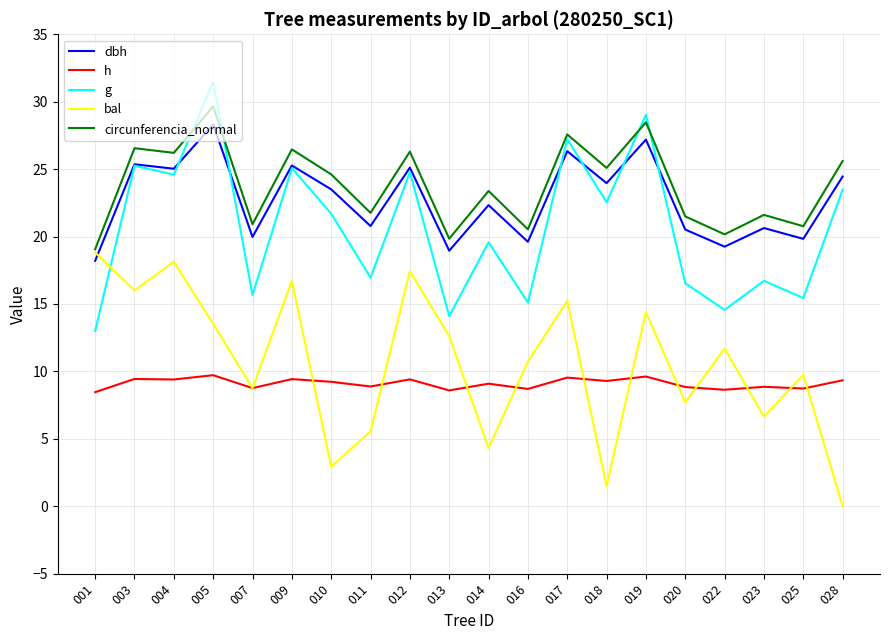

Between 019 and 025, which series saw the biggest shift?

g